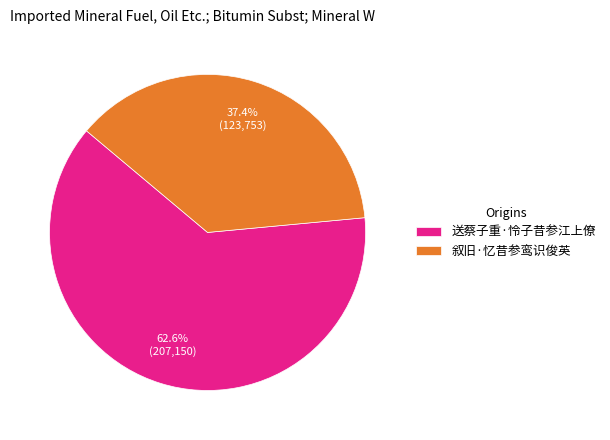

What percentage is NOT represented by 叙旧·忆昔参鸾识俊英?

62.6%